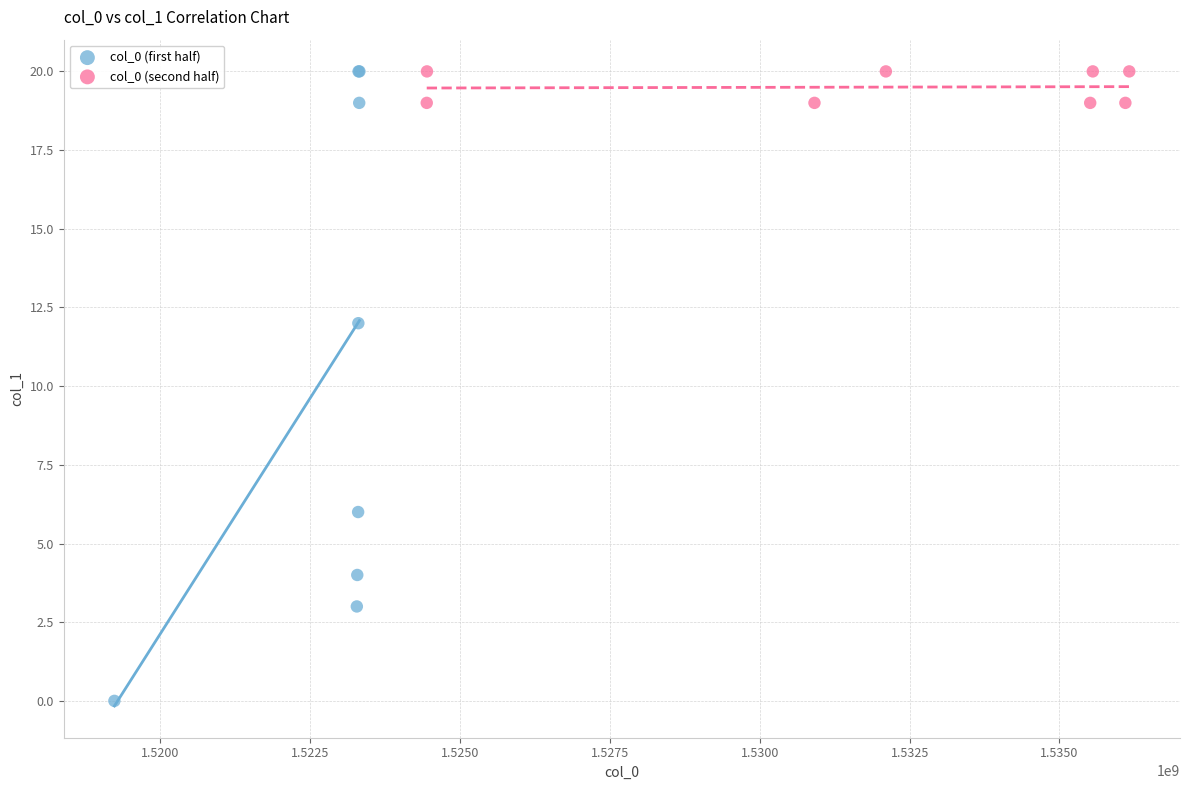

What are all the series names shown in the legend?

col_0 (first half), col_0 (second half)